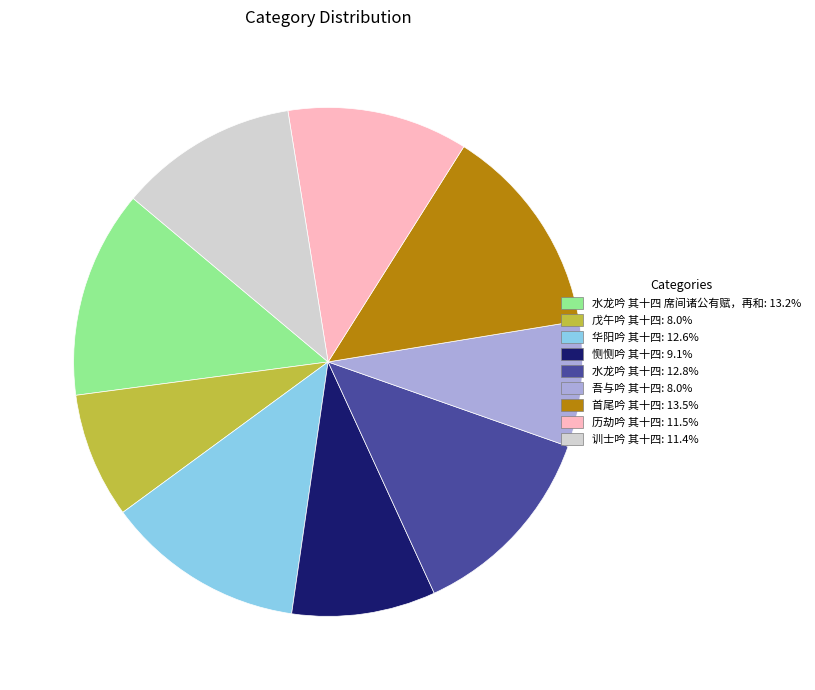

Is there any slice that represents more than half of the pie?

No